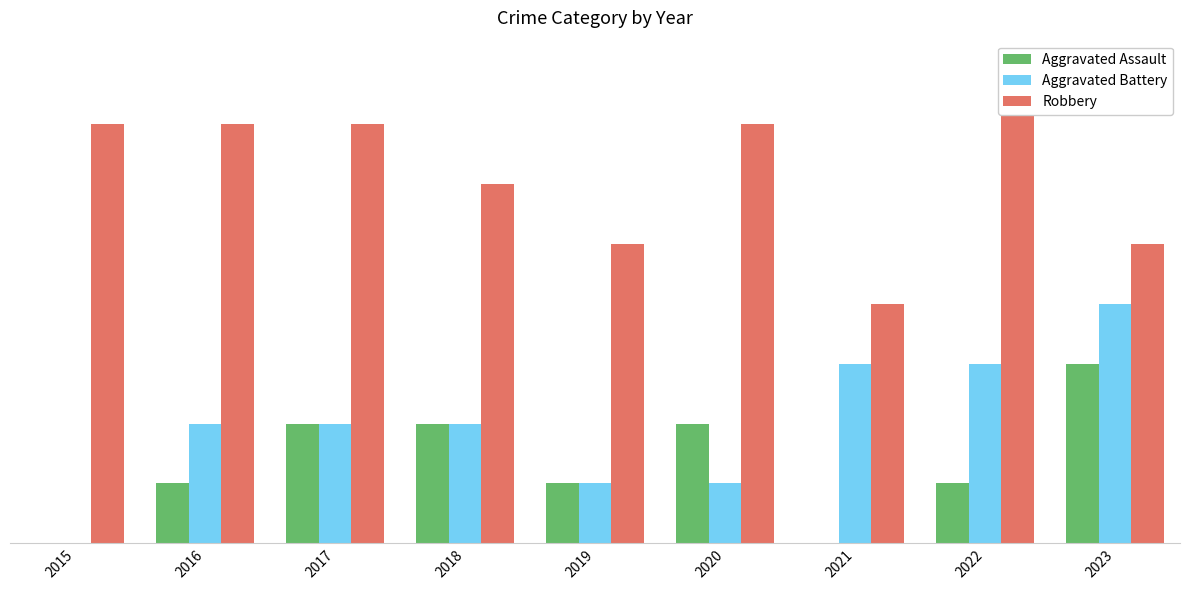

Count the number of categories in the chart.

9